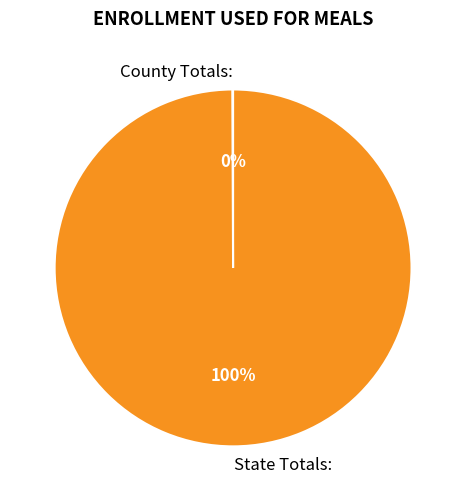

To the nearest percent, what portion does State Totals: represent?

100%